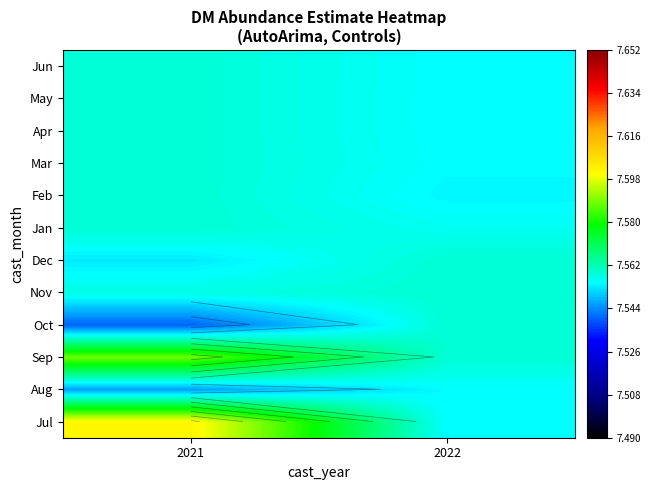

What is the total value across all series at 2021?

90.7